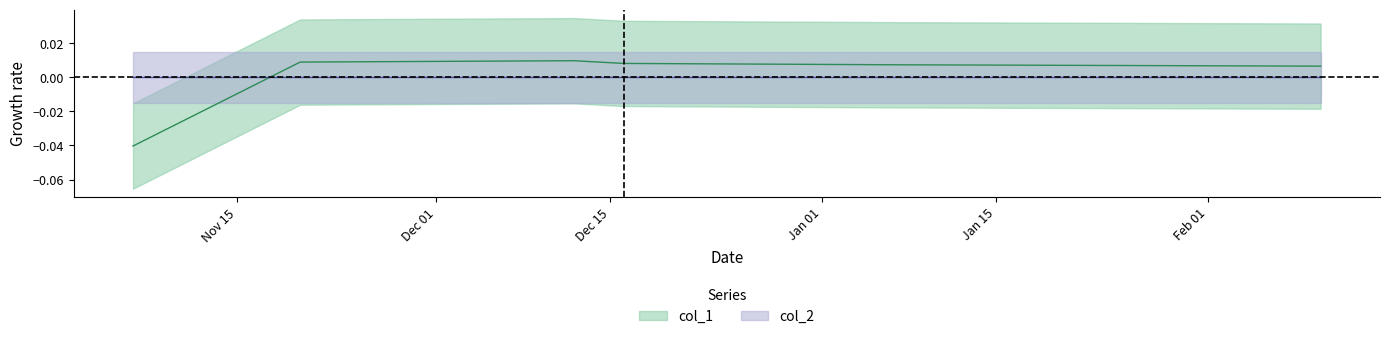

How many data points are above 0?

5